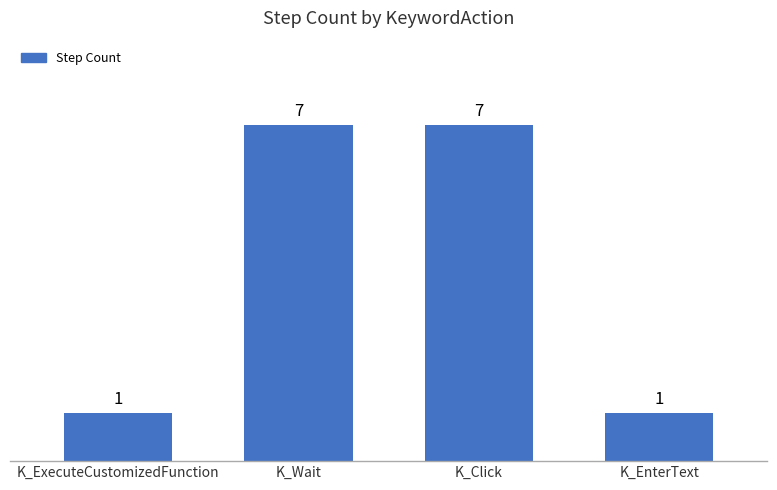

The value at K_EnterText is 1. True or false?

True